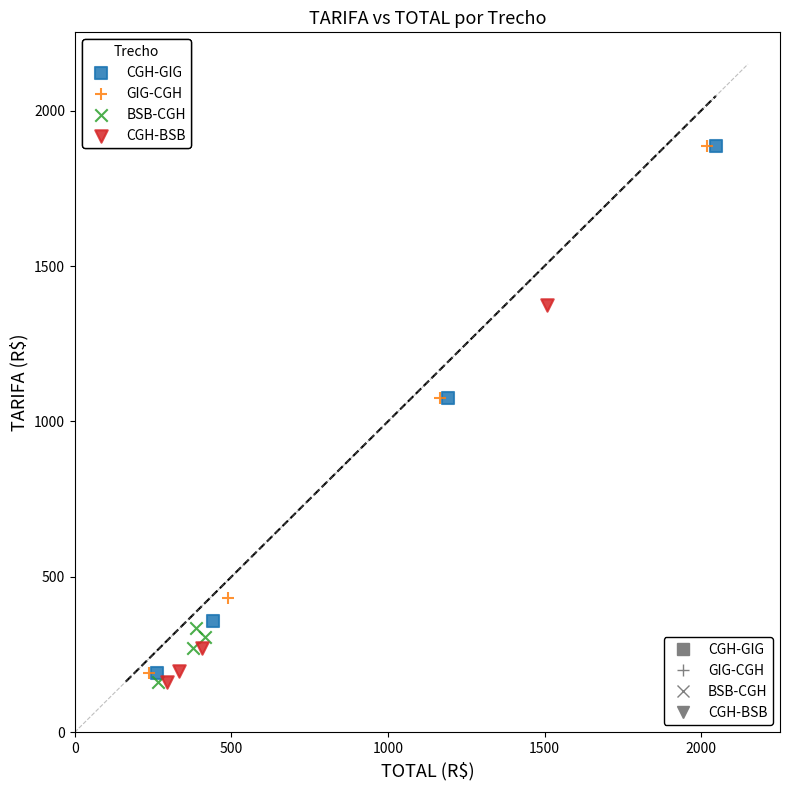

What are all the series names shown in the legend?

CGH-GIG, GIG-CGH, BSB-CGH, CGH-BSB